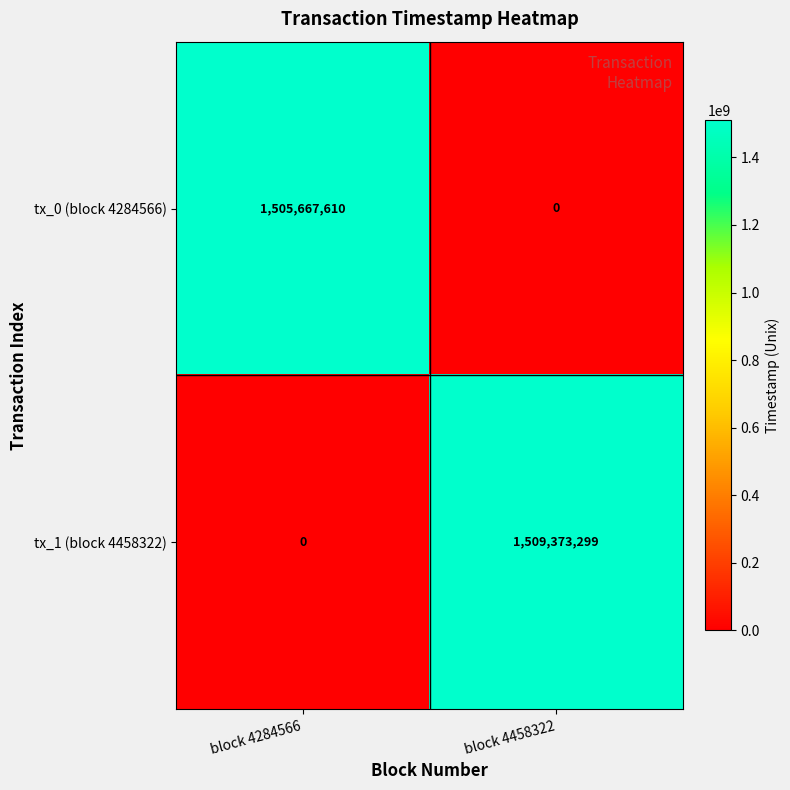

List the series in order of their overall mean, lowest first.

tx_0 (block 4284566), tx_1 (block 4458322)